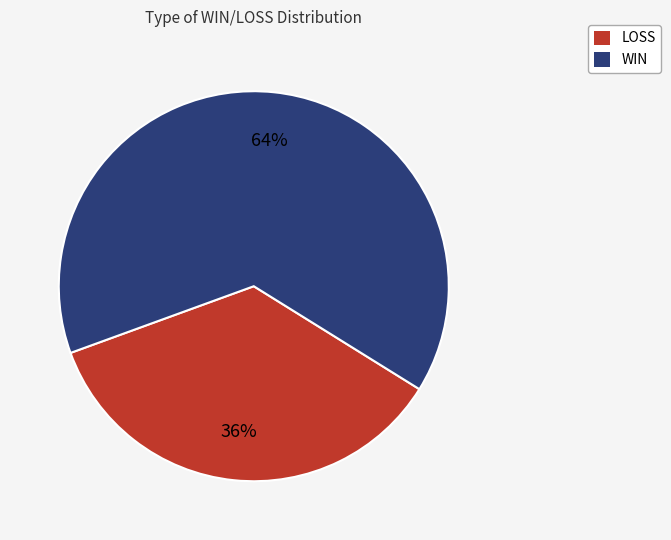

To the nearest percent, what portion does LOSS represent?

36%